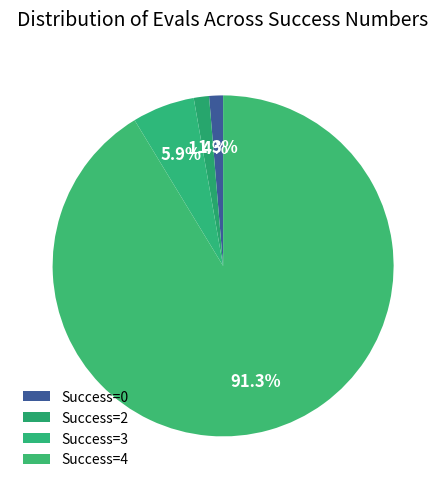

Count the number of slices in the pie.

4